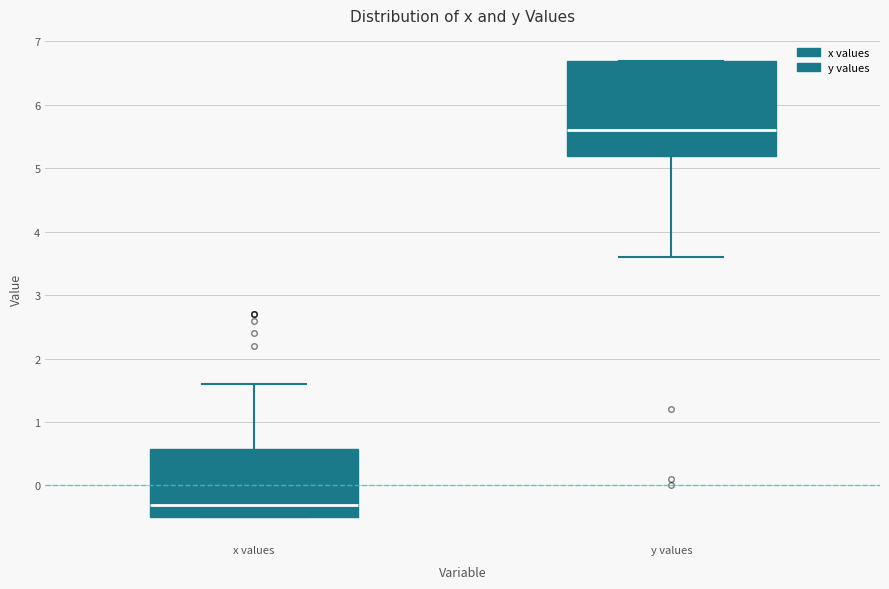

Reading left to right, transcribe this box plot: for each box, give where its median line is, the range the box spans, and where its two whiskers end, as read against the y-axis. The values are not printed on the chart, so give them approximately, as read against the axis.

x values: median -0.3, box -0.5 to 0.6, whiskers -0.5 to 1.6
y values: median 5.6, box 5.2 to 6.7, whiskers 3.6 to 6.7